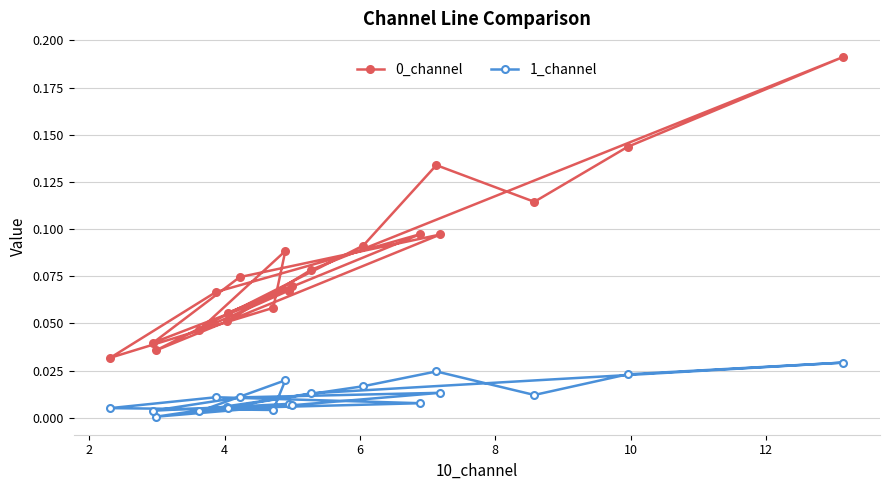

Does the chart have visible grid lines?

Yes